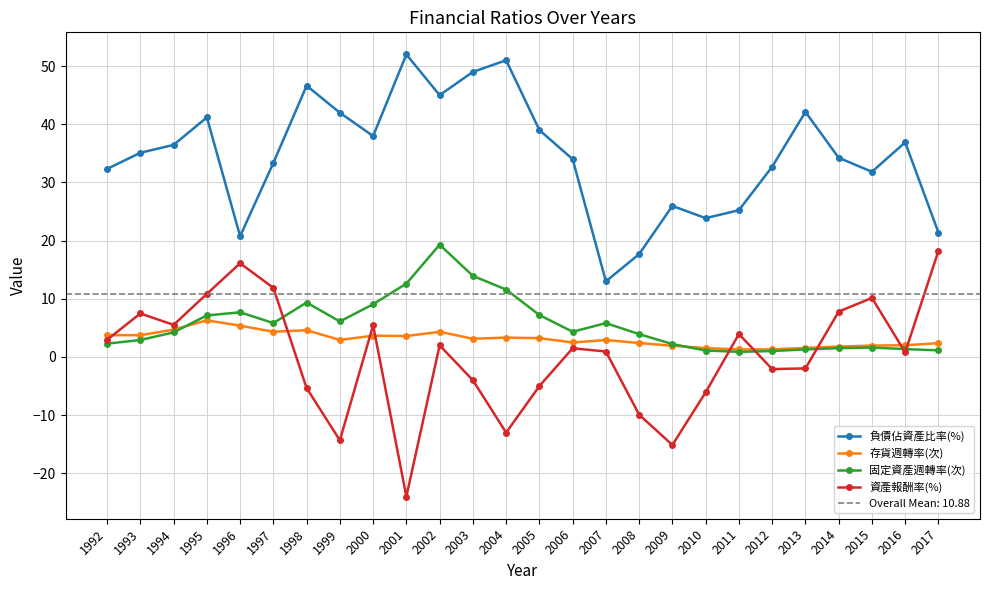

What is the difference between the 固定資產週轉率(次) values at 2002 and 2001?

6.7